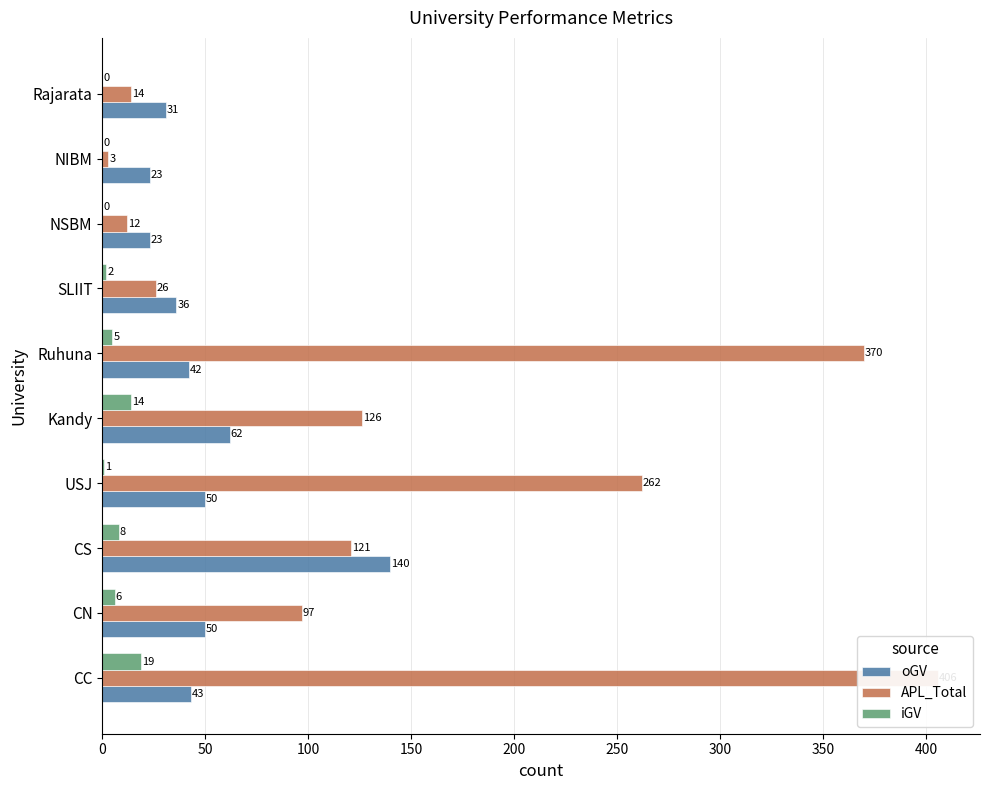

Rank the series at CS from highest to lowest value.

oGV, APL_Total, iGV